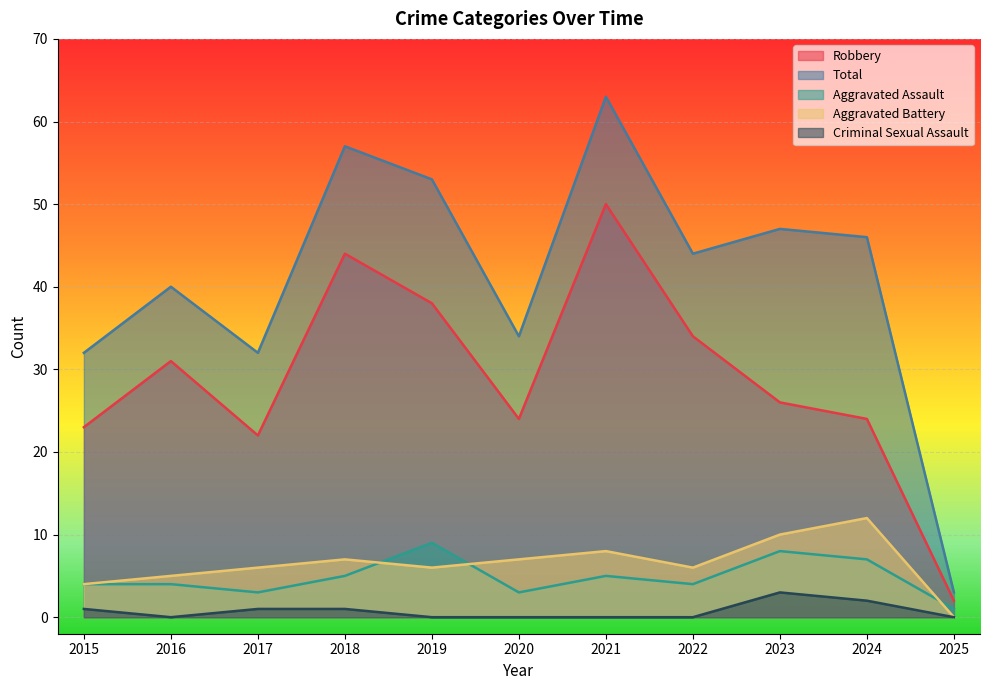

Is the value of Aggravated Assault at 2017 greater than the value of Total at 2024?

No